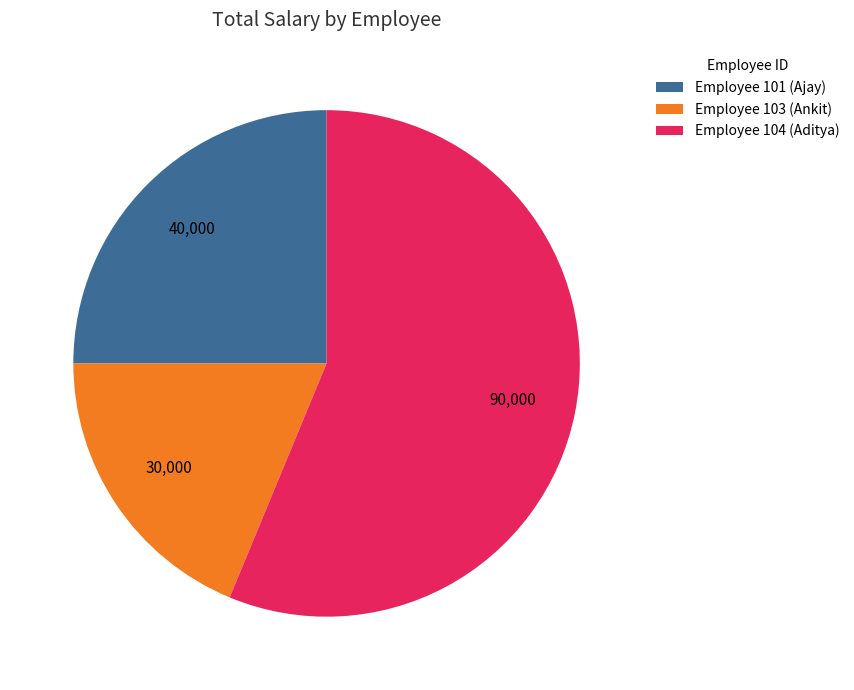

Which slice is the largest?

Employee 104 (Aditya)